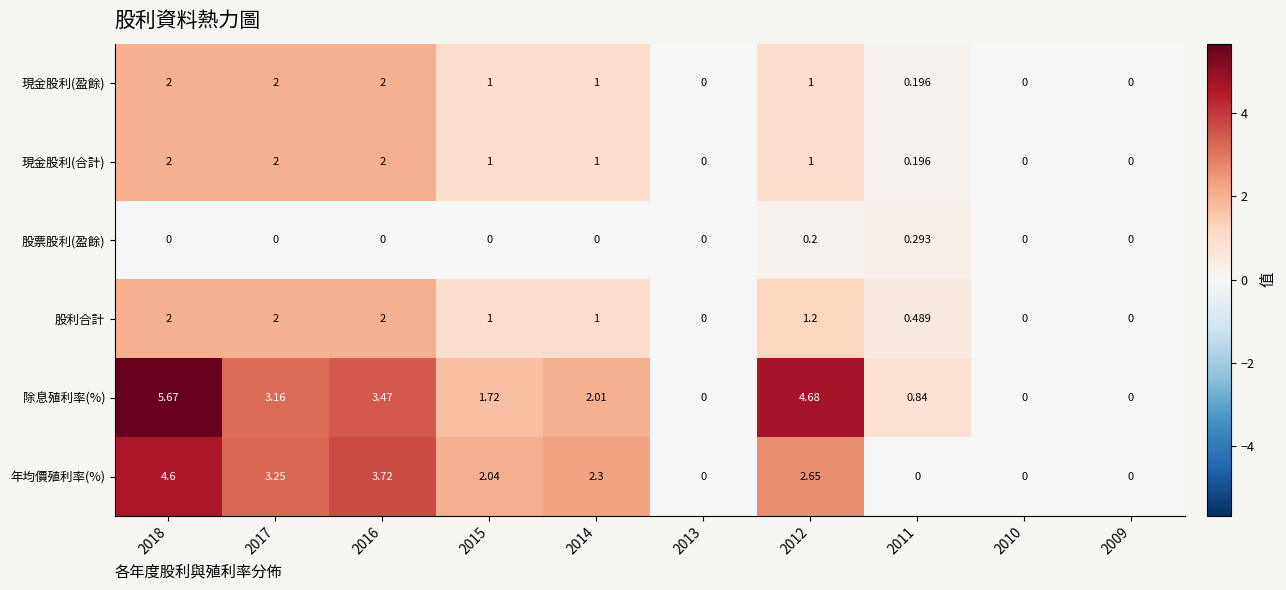

Between 2016 and 2010, which series saw the biggest shift?

年均價殖利率(%)